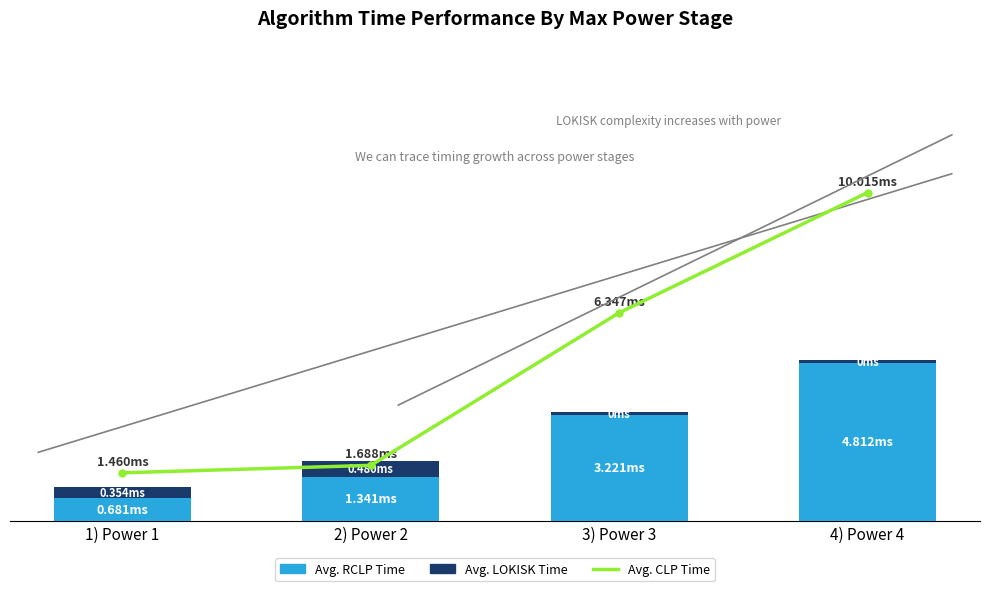

What is the label of the 3rd bar from the left?

3) Power 3